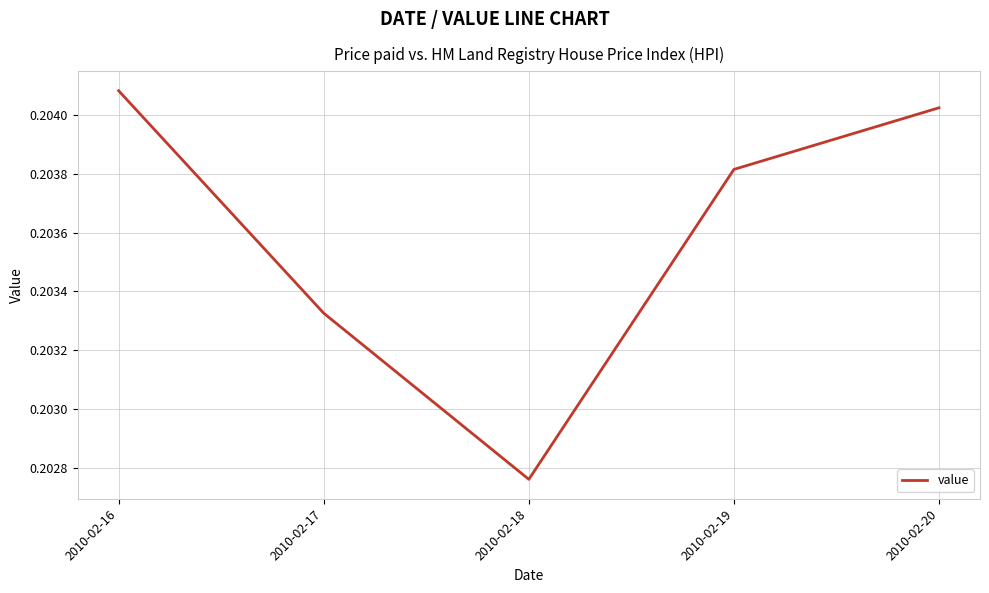

How many categories are shown in the chart?

5